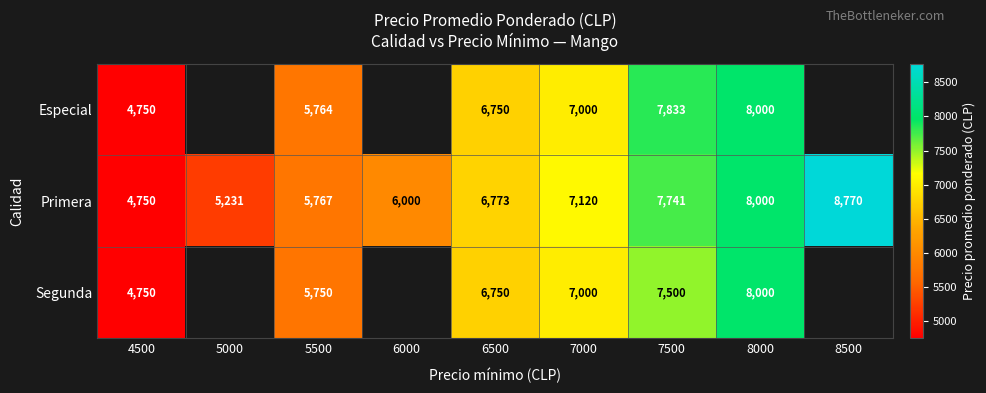

Which category has the lowest value across all series?

4500